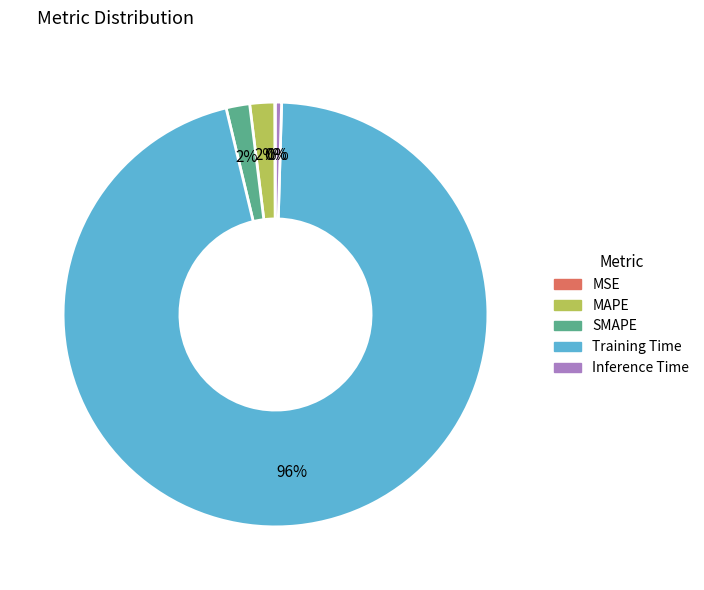

Is the sum of SMAPE and MAPE greater than half?

No